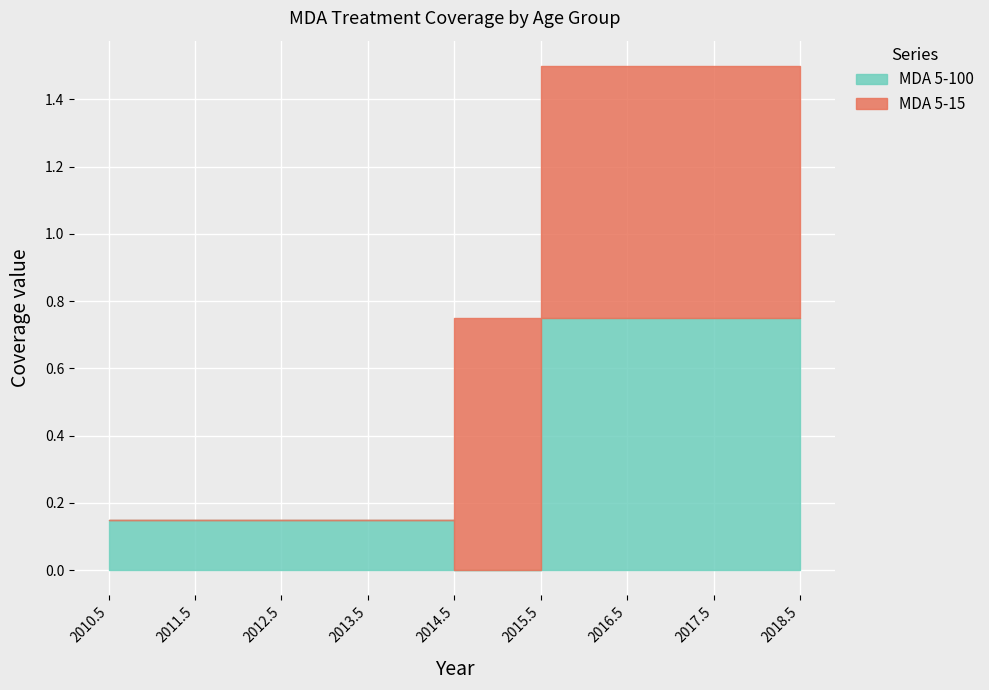

What is the label of the 4th point from the left?

2013.5